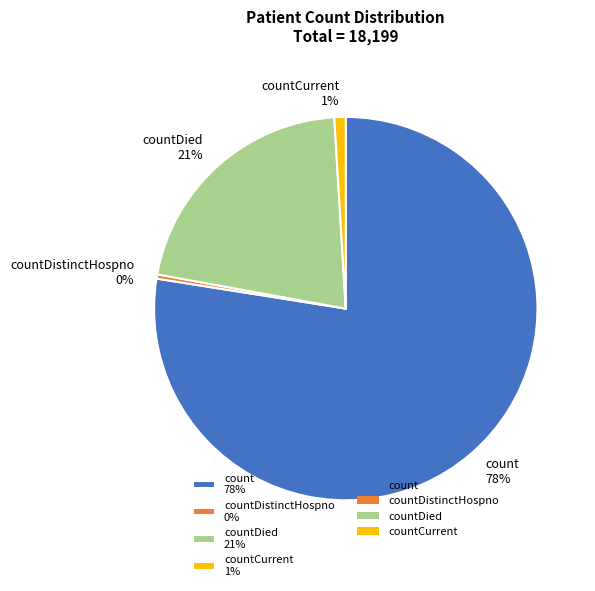

Is it true that countCurrent 1% is 1% of the pie?

True